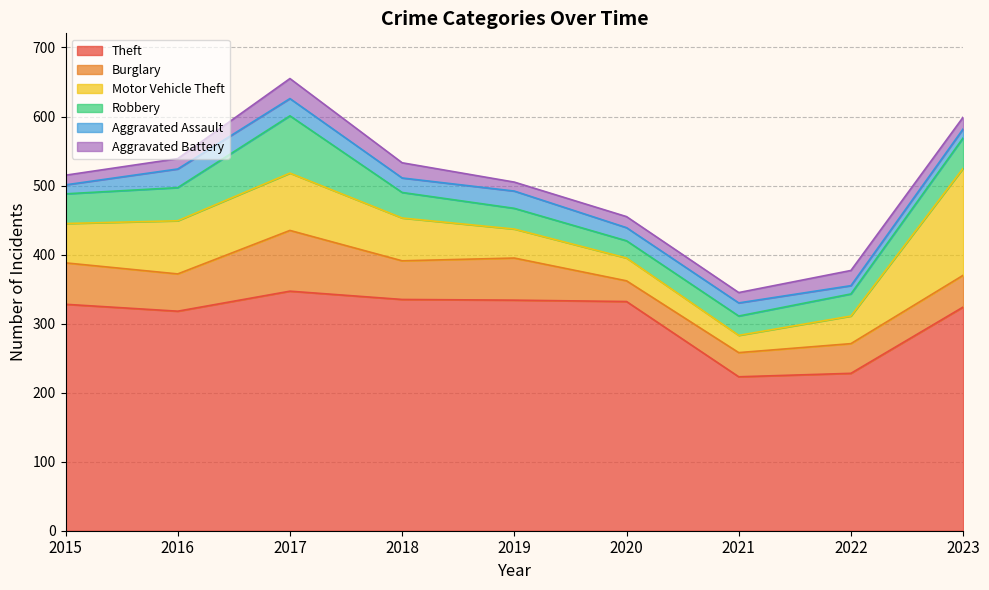

Which series has the largest total across all categories?

Theft